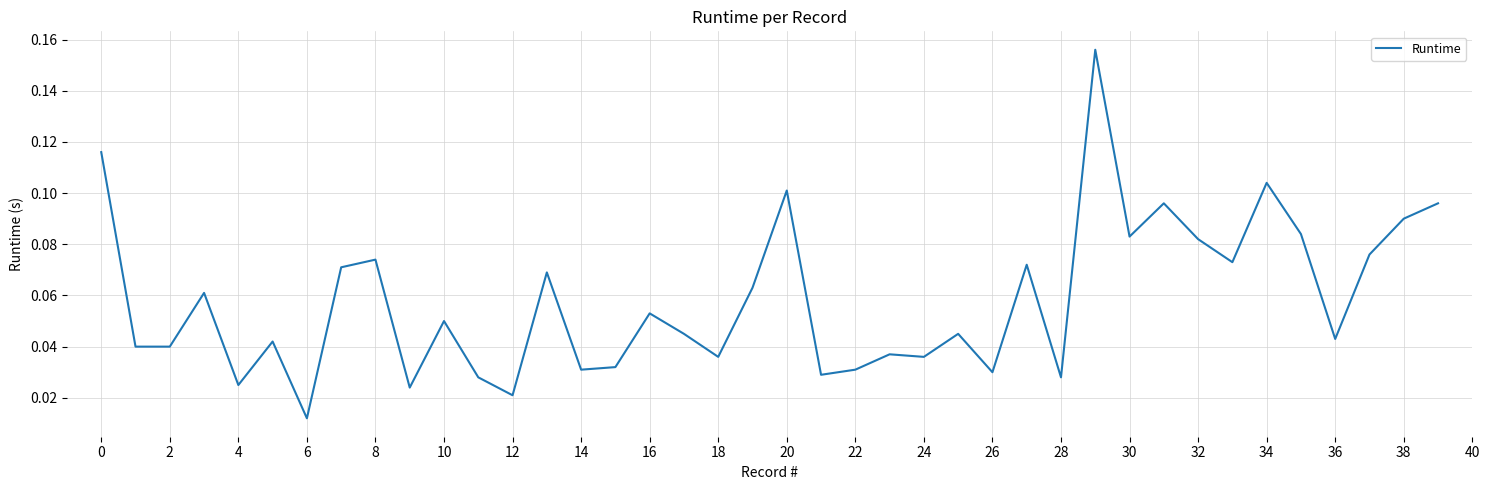

Which has a higher value, 32 or 16?

32